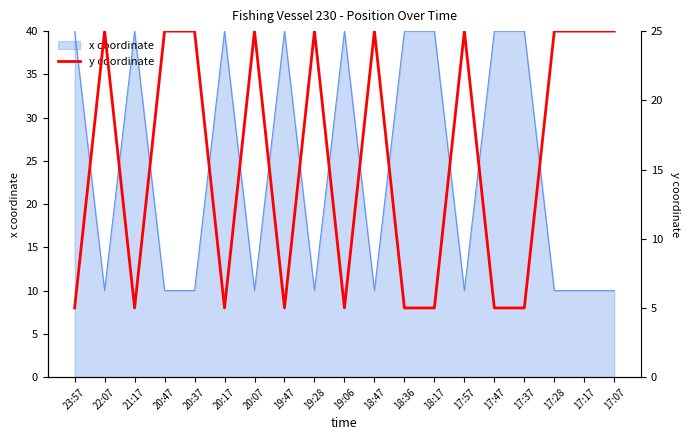

Is it true that x coordinate equals 10 at 18:47?

True